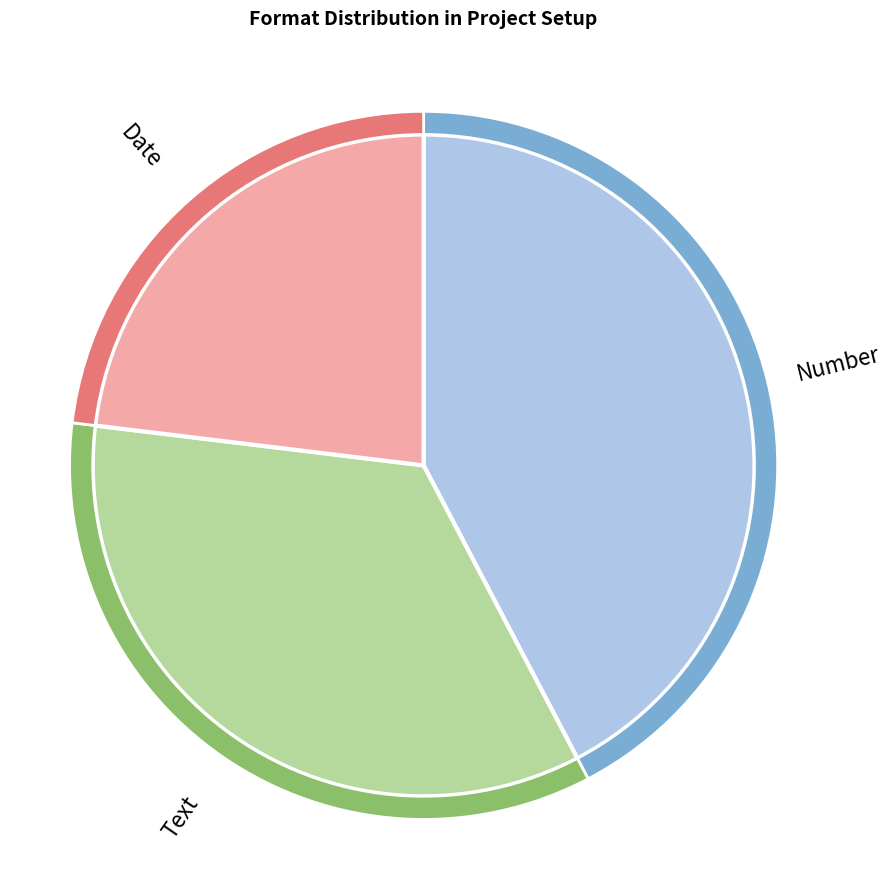

Which slice is the smallest?

Date